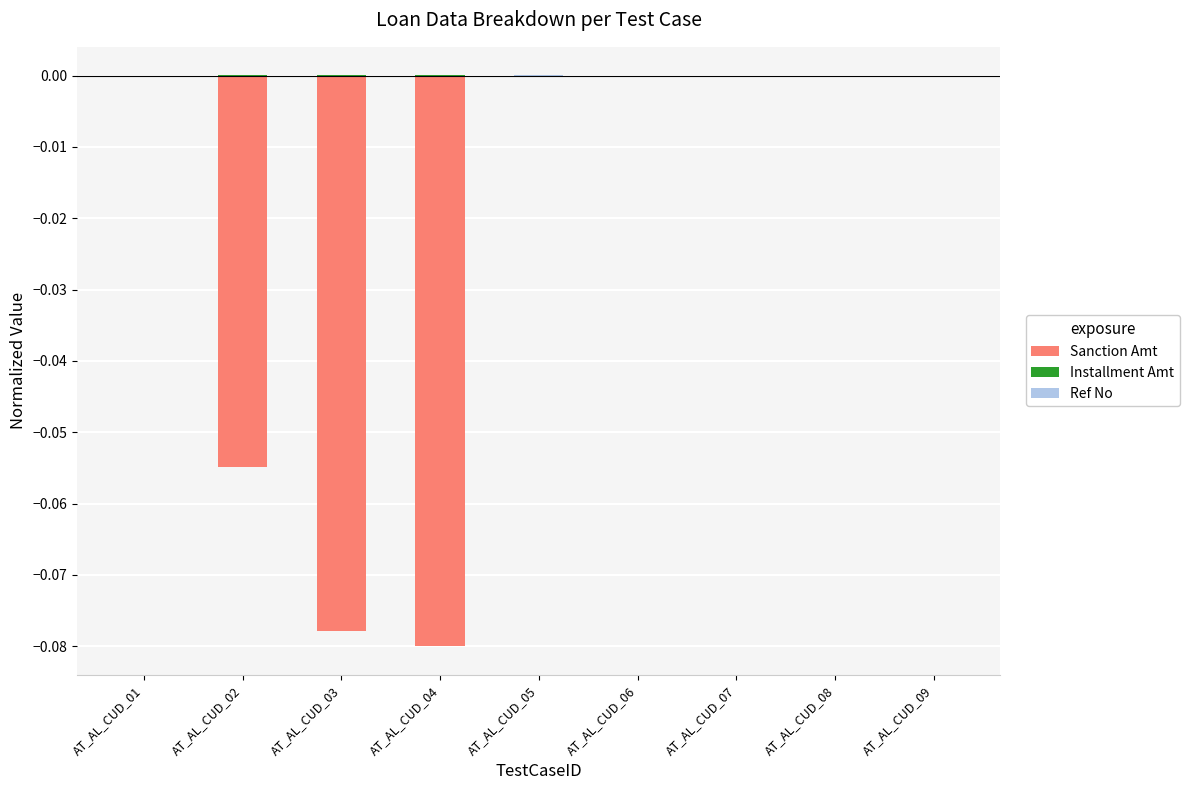

What is the sum of the Sanction Amt values at AT_AL_CUD_02 and AT_AL_CUD_09?

-0.1